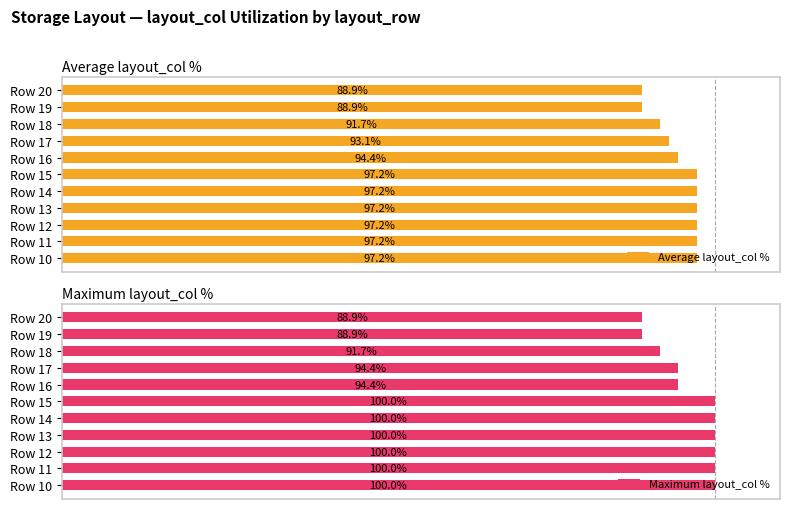

What is the value of the Average layout_col % bar at the 2nd from the left?

97.2